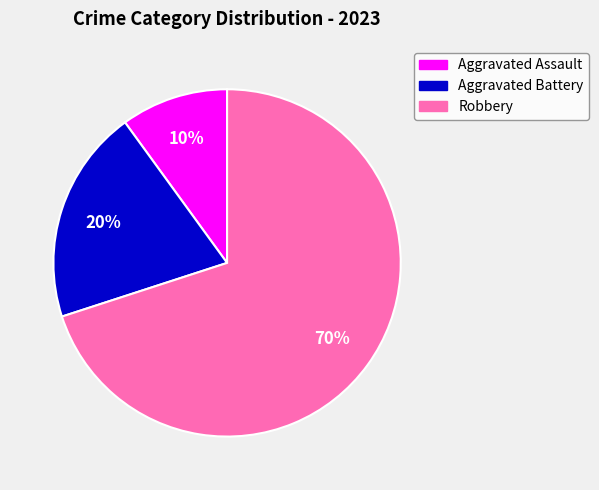

Does any single category account for the majority?

Yes